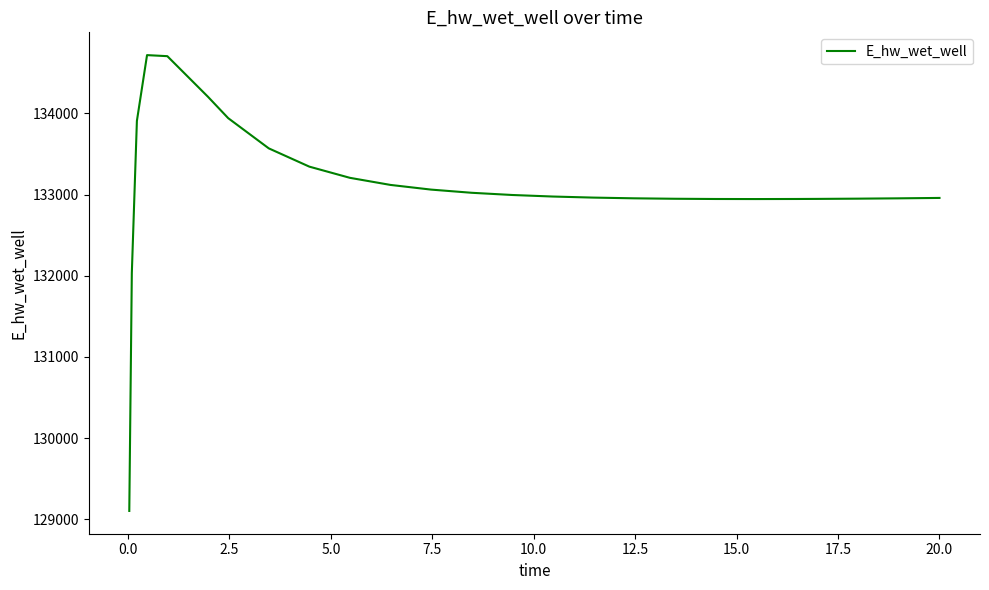

What is the difference between the maximum and minimum values?

5614.3